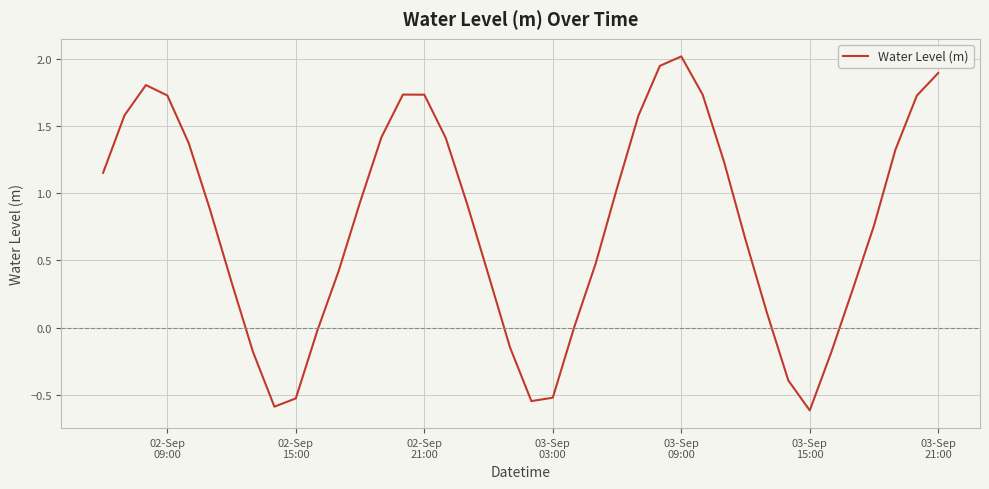

What is the difference between the second highest and second lowest values?

2.5